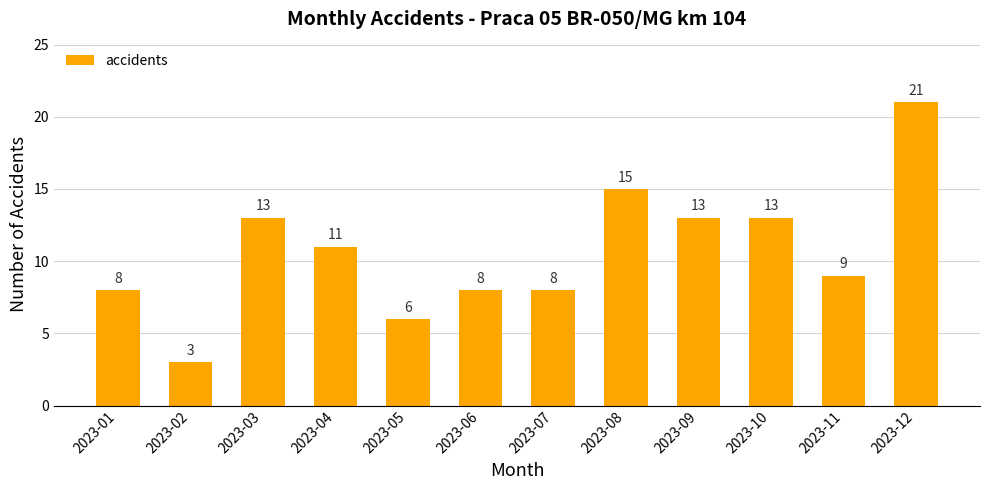

Does the chart contain stacked bars?

No